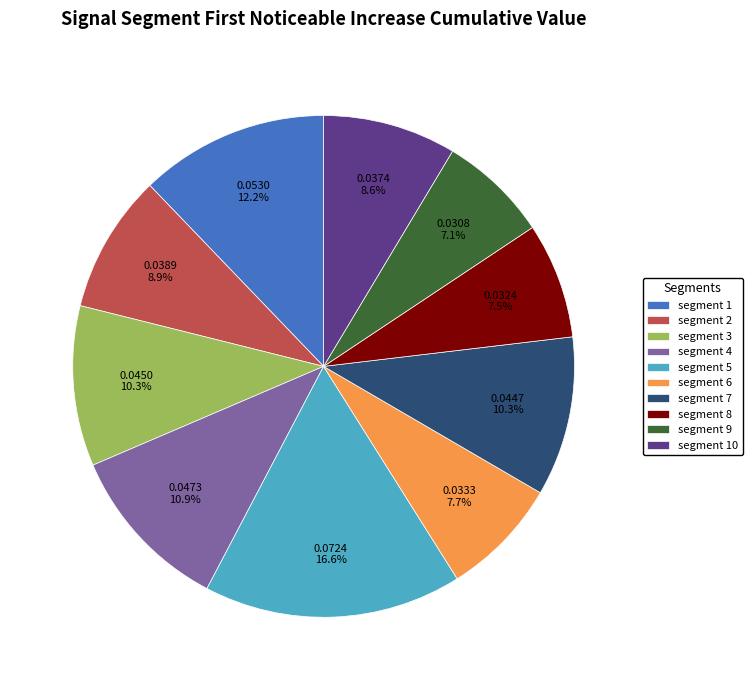

Is there any slice that represents more than half of the pie?

No